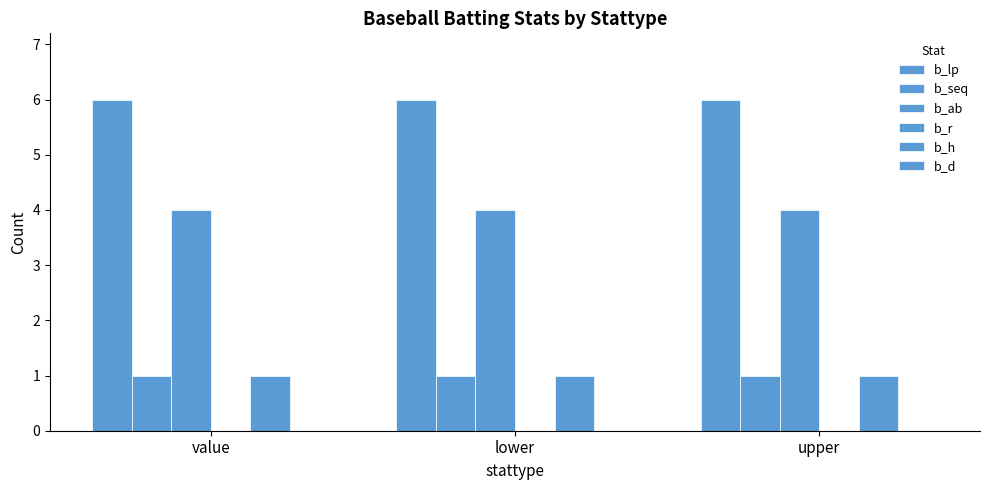

Count the number of data series in this chart.

4